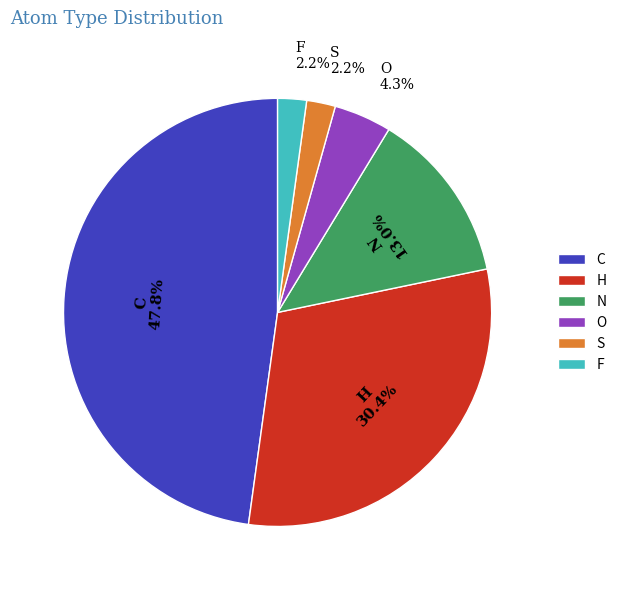

Combined, do S and H account for over 50%?

No